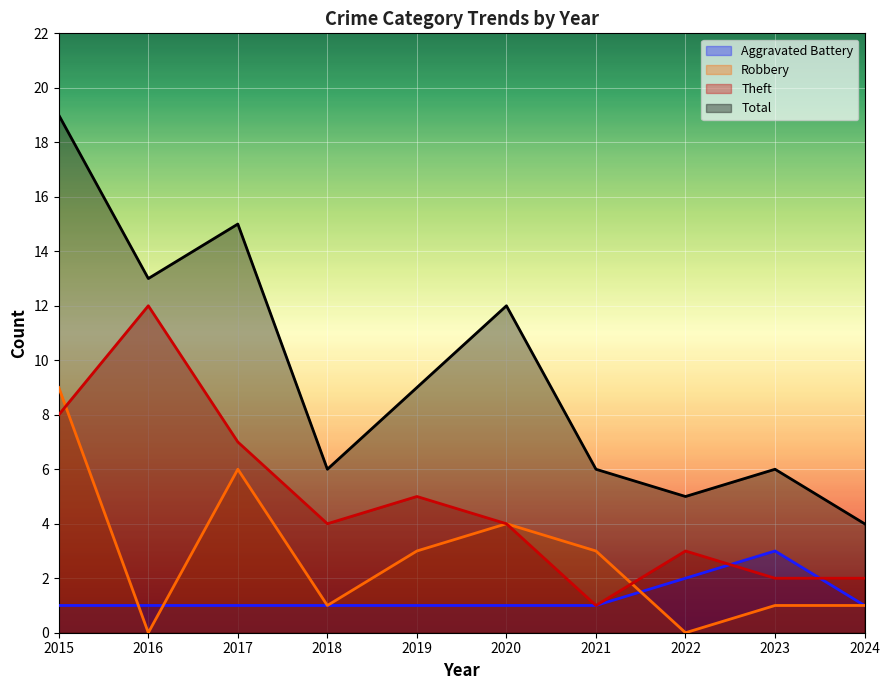

True or false: Aggravated Battery has a value of 1 at 2021.

True